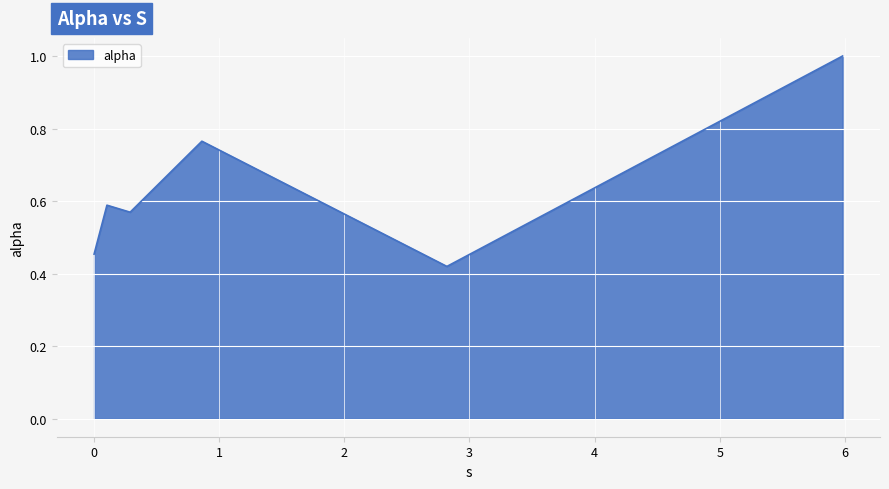

True or false: the data has more than 2 interior local peaks.

False